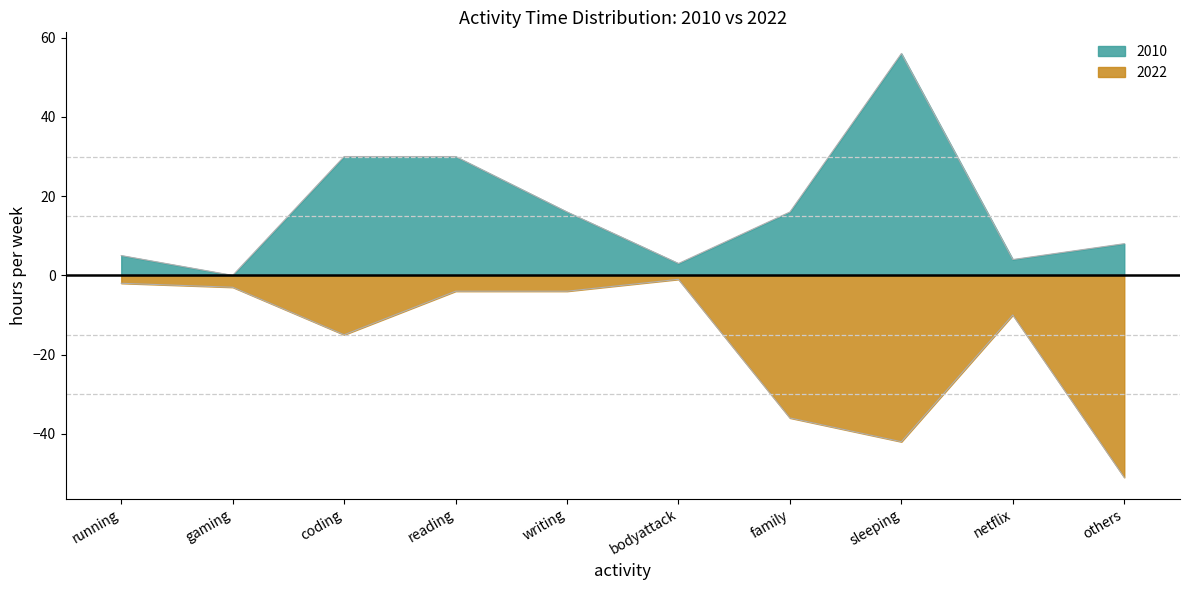

At how many categories does at least one series exceed 50?

1